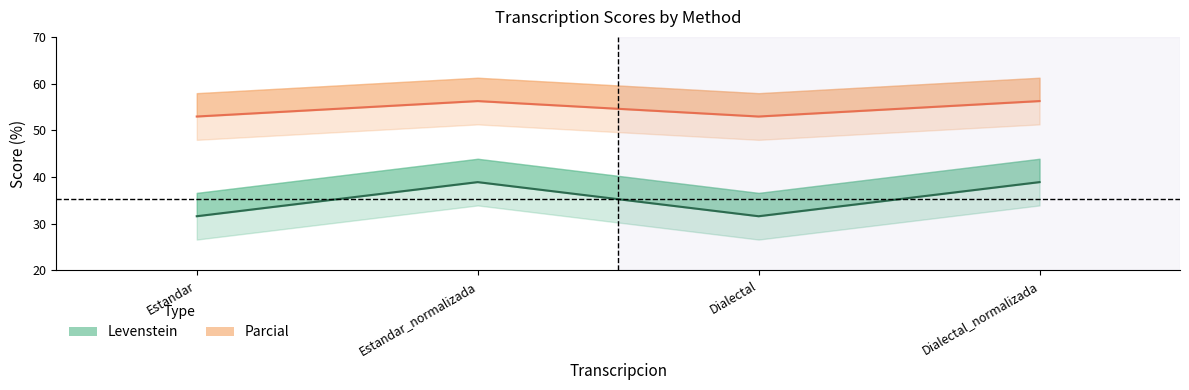

Is it true that Levenstein equals 38.9 at Estandar_normalizada?

True